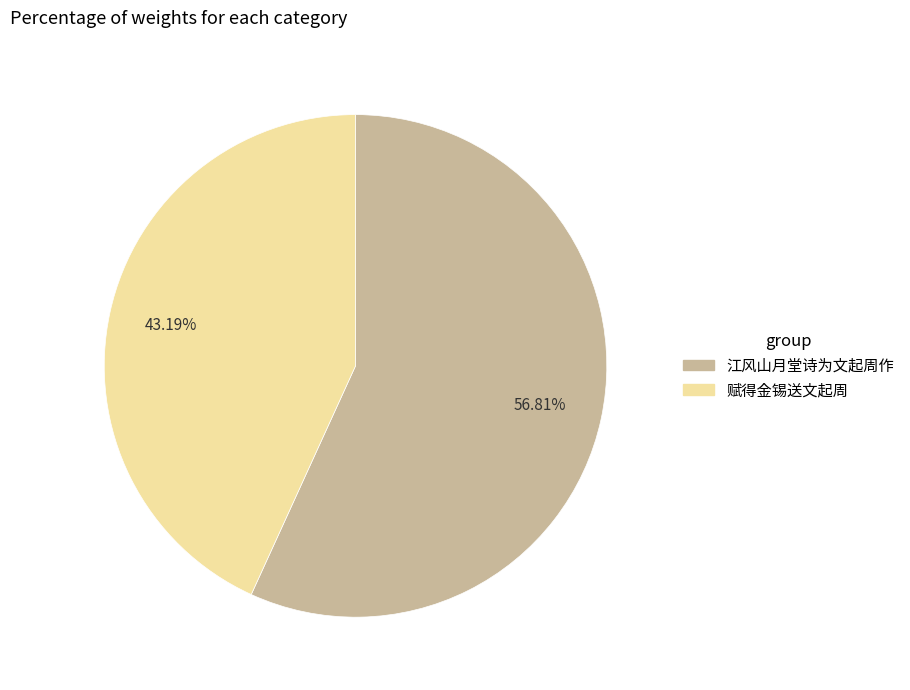

Combined, what portion of the pie is 赋得金锡送文起周 and 江风山月堂诗为文起周作?

100.0%